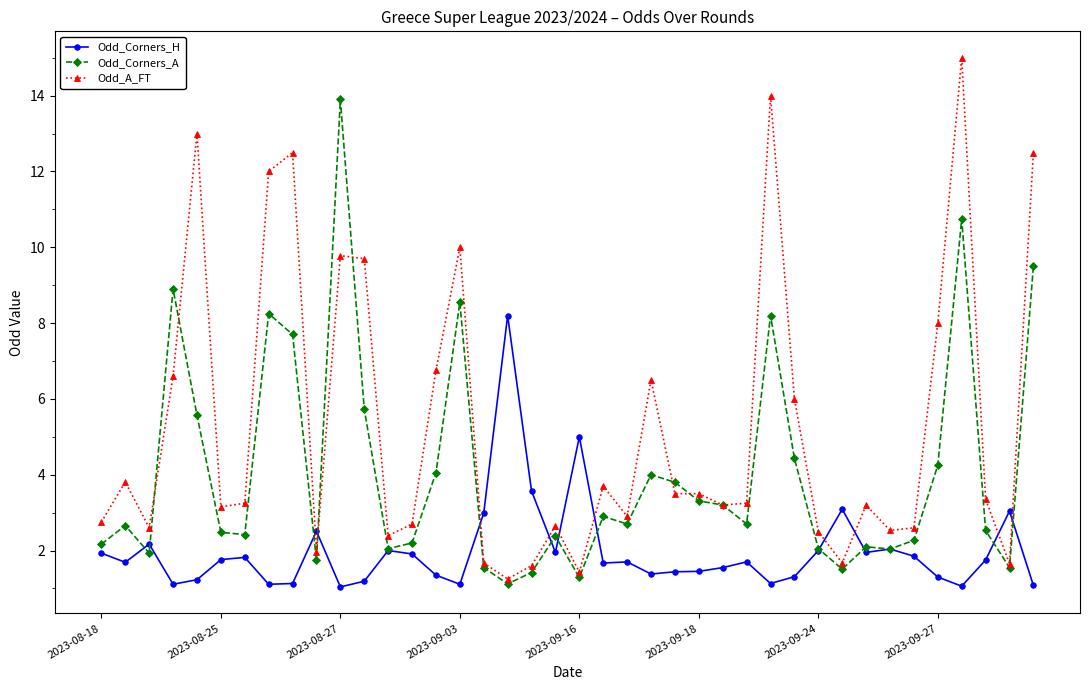

In Odd_Corners_A, how many points are higher than both neighbors (excluding endpoints)?

11